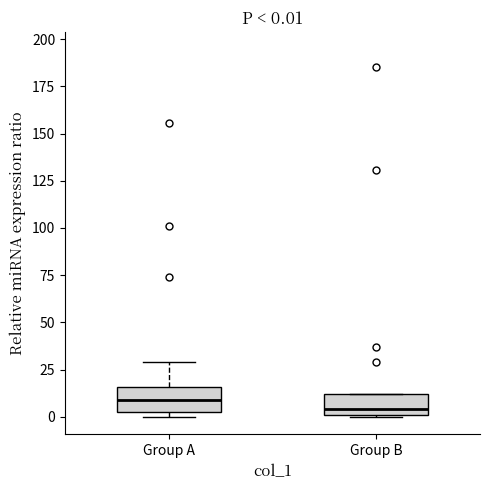

Which box's median line is the highest?

Group A